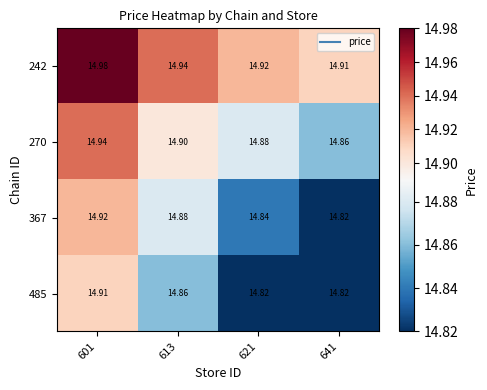

What is the minimum value shown in the chart?

14.8